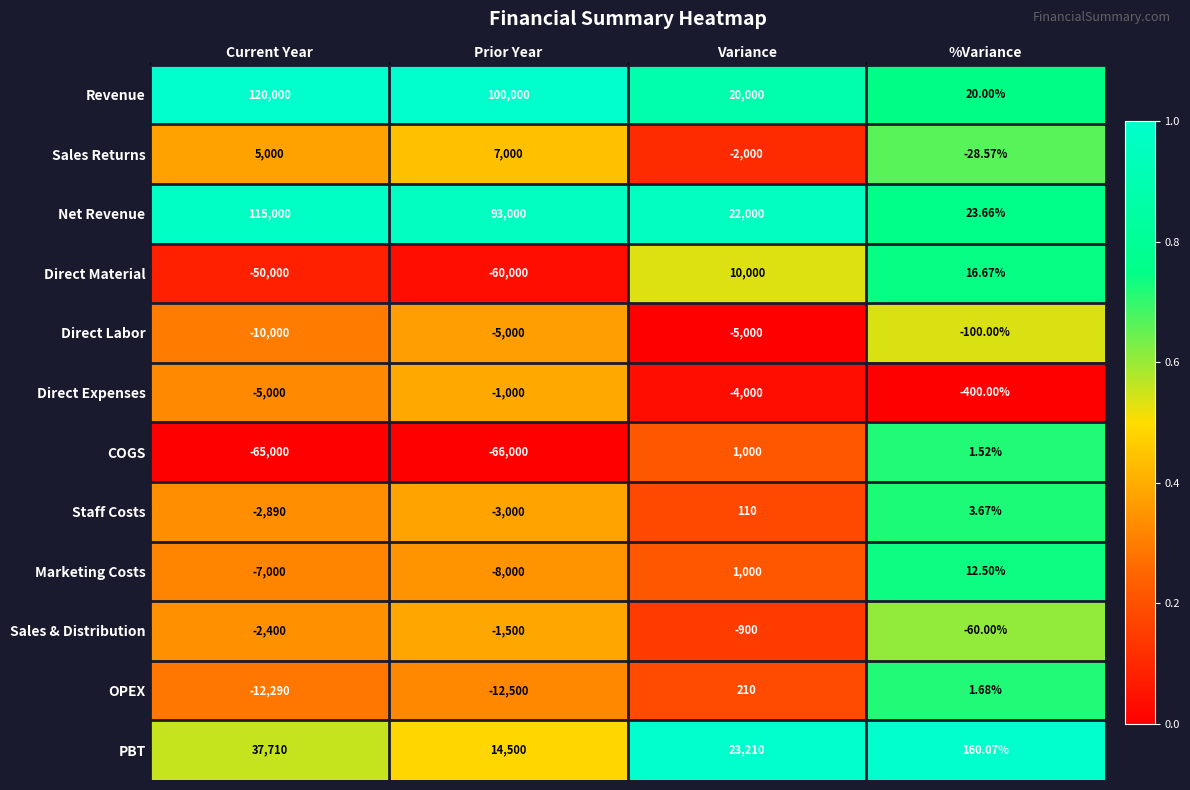

What is the greatest value displayed?

120000.0